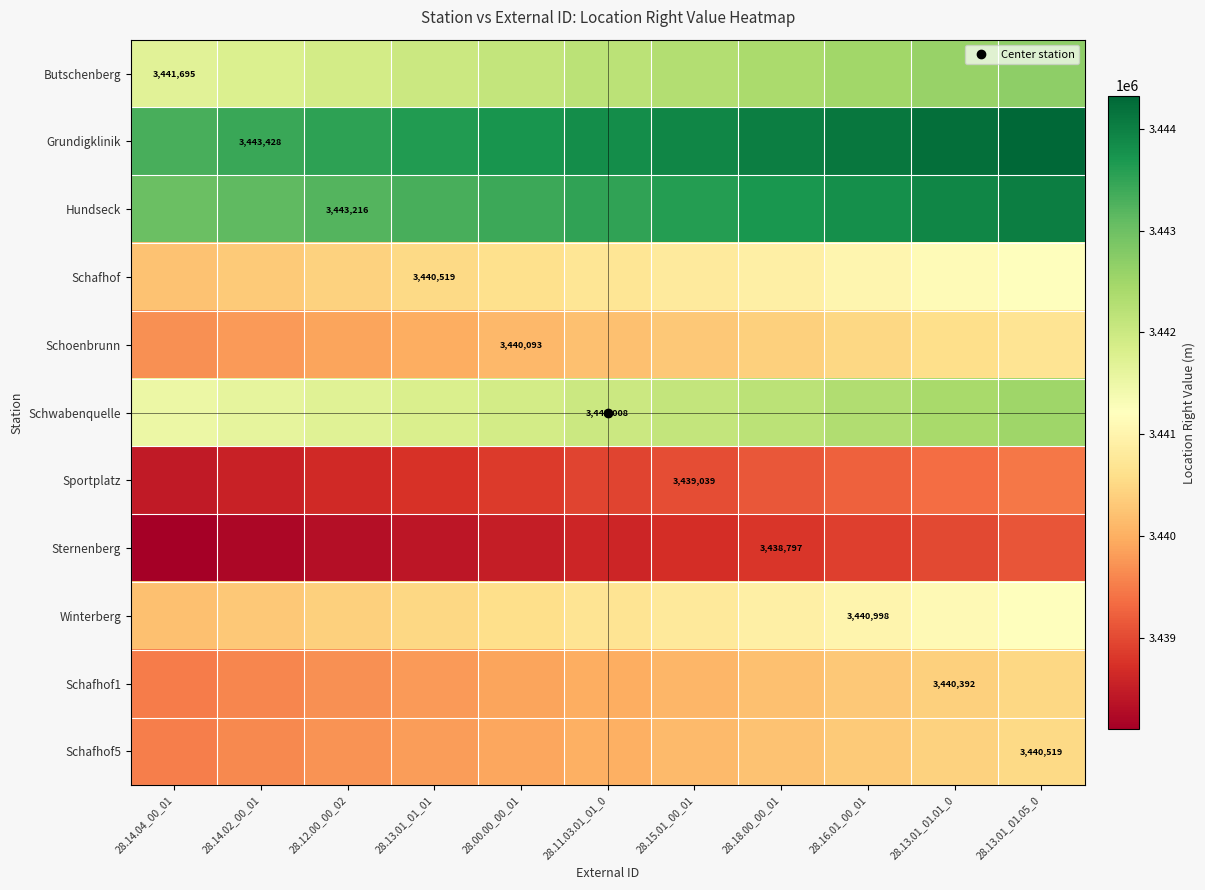

What is the difference between the Sternenberg values at 28.16.01_00_01 and 28.14.04_00_01?

800.0